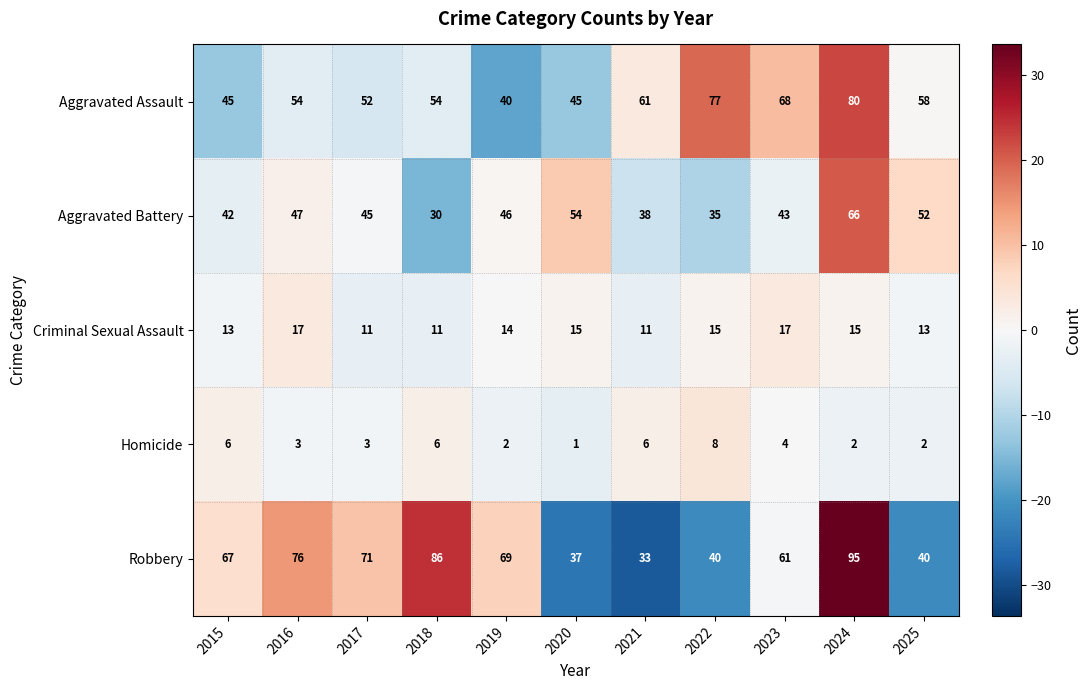

What is the spread (max minus min) of values at 2023?

64